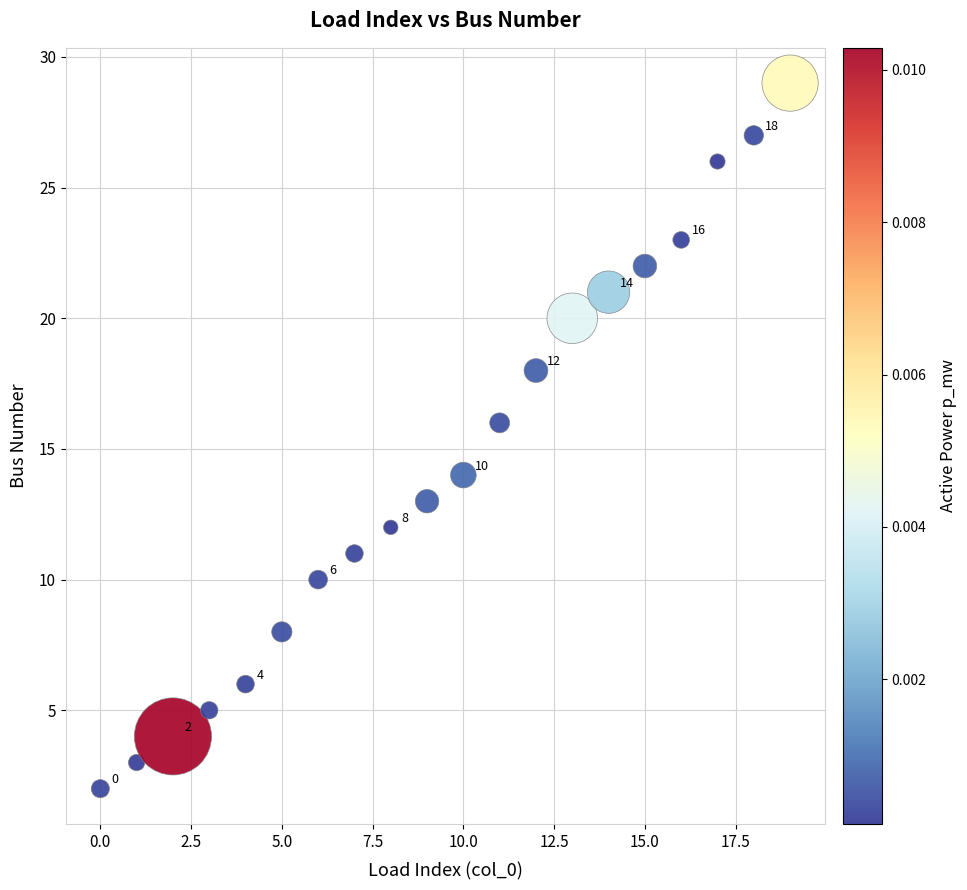

What Y value in the scatter plot is closest to 15?

14